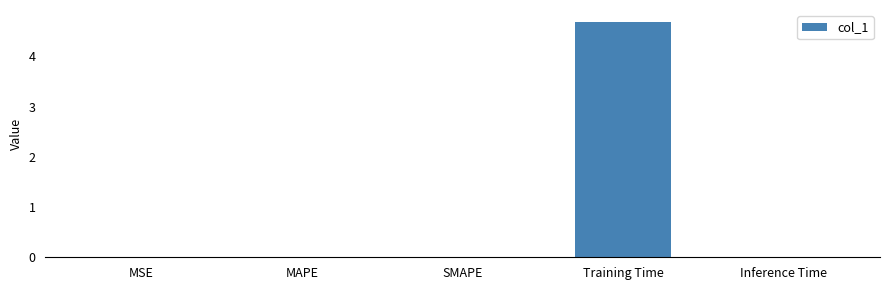

Between Inference Time and Training Time, which is larger?

Training Time